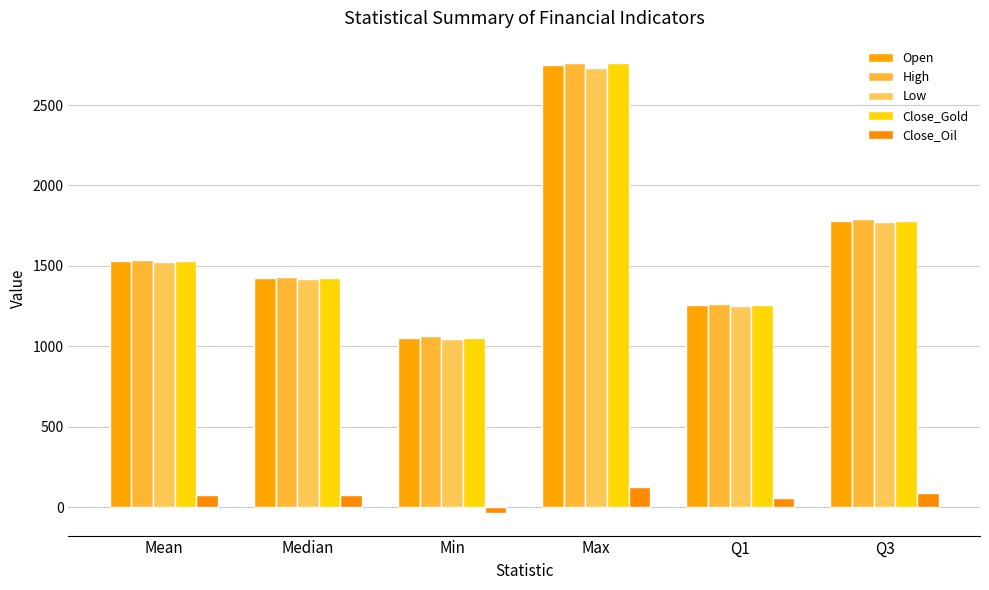

Where does the Low series first go above 1523?

Mean